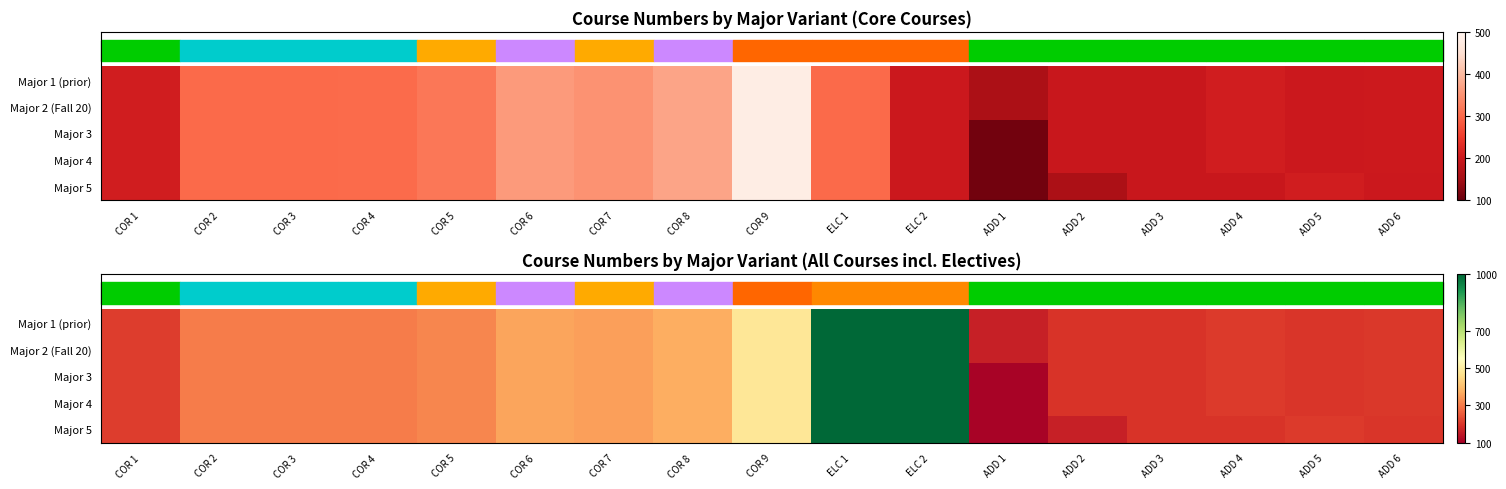

How many data points in Major 3 are above 301?

8